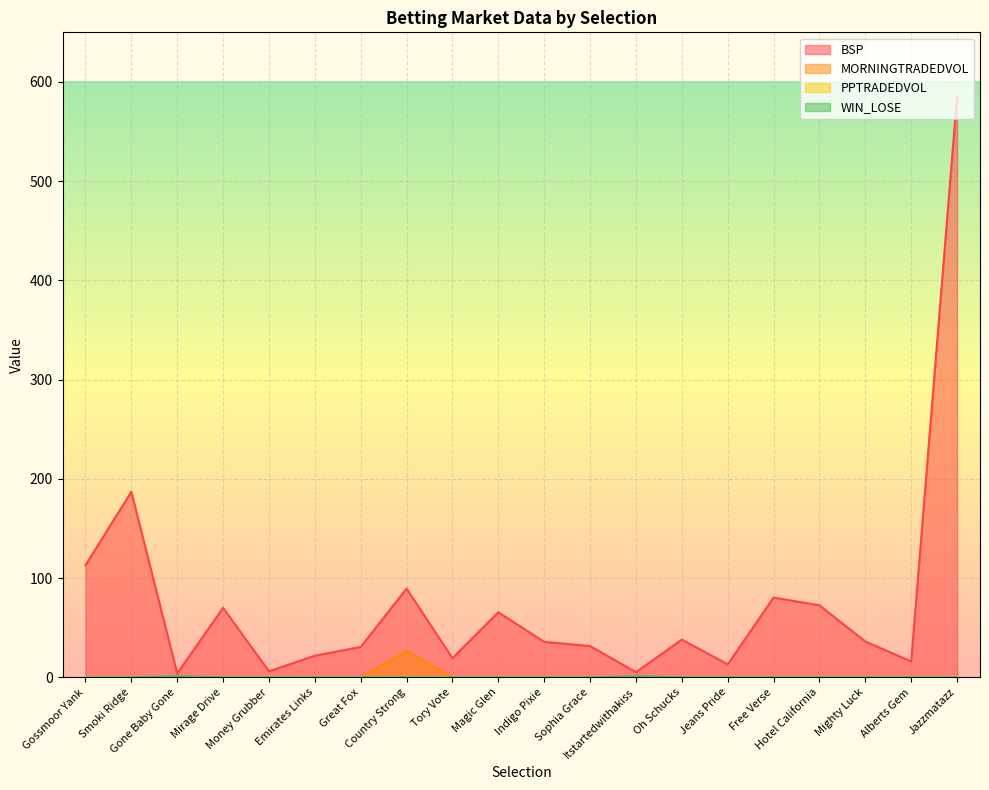

Reading right to left, transcribe all the data shown in this chart.

BSP: Jazzmatazz=585.4	Alberts Gem=16.0	Mighty Luck=36.0	Hotel California=72.5	Free Verse=80.3	Jeans Pride=13.0	Oh Schucks=38.0	Itstartedwithakiss=5.1	Sophia Grace=31.5	Indigo Pixie=35.6	Magic Glen=65.5	Tory Vote=19.3	Country Strong=89.3	Great Fox=30.6	Emirates Links=21.7	Money Grubber=6.0	Mirage Drive=70.0	Gone Baby Gone=3.8	Smoki Ridge=186.9	Gossmoor Yank=112.9
MORNINGTRADEDVOL: Jazzmatazz=0.0	Alberts Gem=0.0	Mighty Luck=0.0	Hotel California=0.0	Free Verse=0.0	Jeans Pride=0.0	Oh Schucks=0.0	Itstartedwithakiss=0.0	Sophia Grace=0.0	Indigo Pixie=0.0	Magic Glen=0.0	Tory Vote=0.0	Country Strong=26.5	Great Fox=0.0	Emirates Links=0.0	Money Grubber=0.0	Mirage Drive=0.0	Gone Baby Gone=0.0	Smoki Ridge=0.0	Gossmoor Yank=0.0
WIN_LOSE: Jazzmatazz=0.0	Alberts Gem=0.0	Mighty Luck=0.0	Hotel California=0.0	Free Verse=0.0	Jeans Pride=0.0	Oh Schucks=0.0	Itstartedwithakiss=1.0	Sophia Grace=0.0	Indigo Pixie=0.0	Magic Glen=0.0	Tory Vote=0.0	Country Strong=0.0	Great Fox=0.0	Emirates Links=0.0	Money Grubber=0.0	Mirage Drive=0.0	Gone Baby Gone=1.0	Smoki Ridge=0.0	Gossmoor Yank=0.0